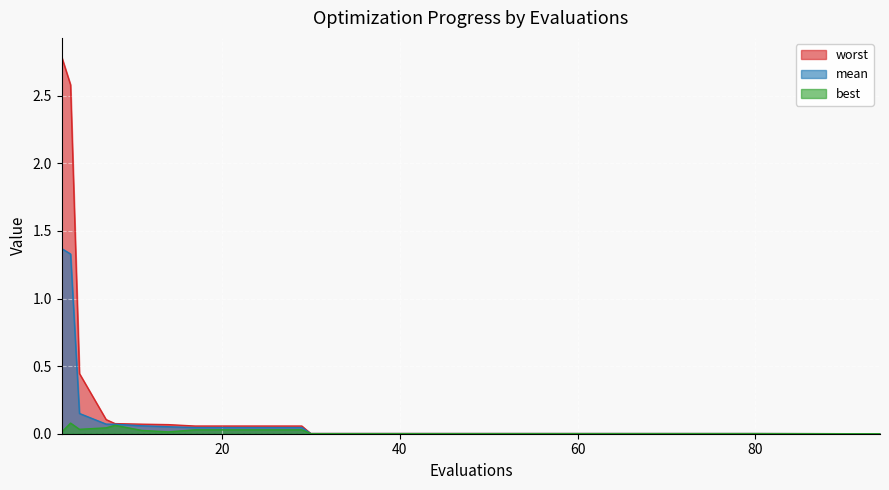

What is the difference between the second highest and minimum values in the mean series?

1.3